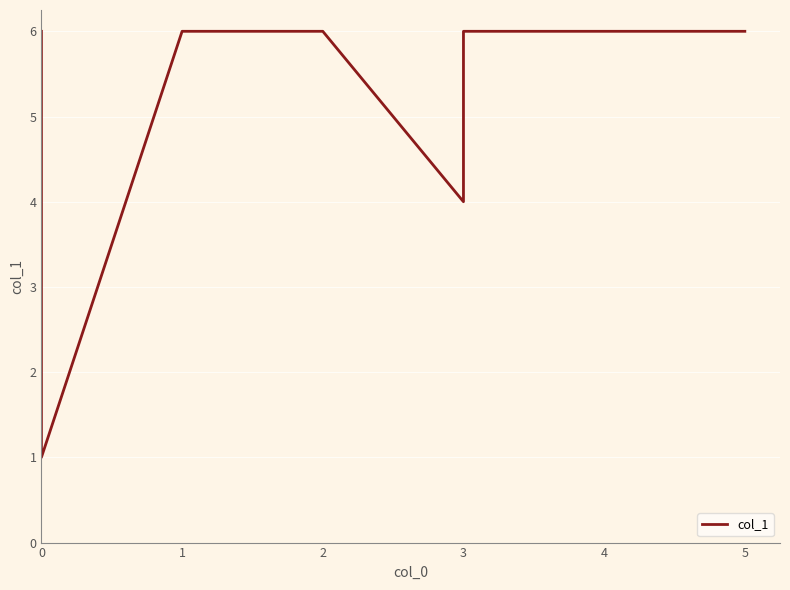

Rank the categories by value from highest to lowest.

0, 1, 2, 3, 4, 5, 3, 0